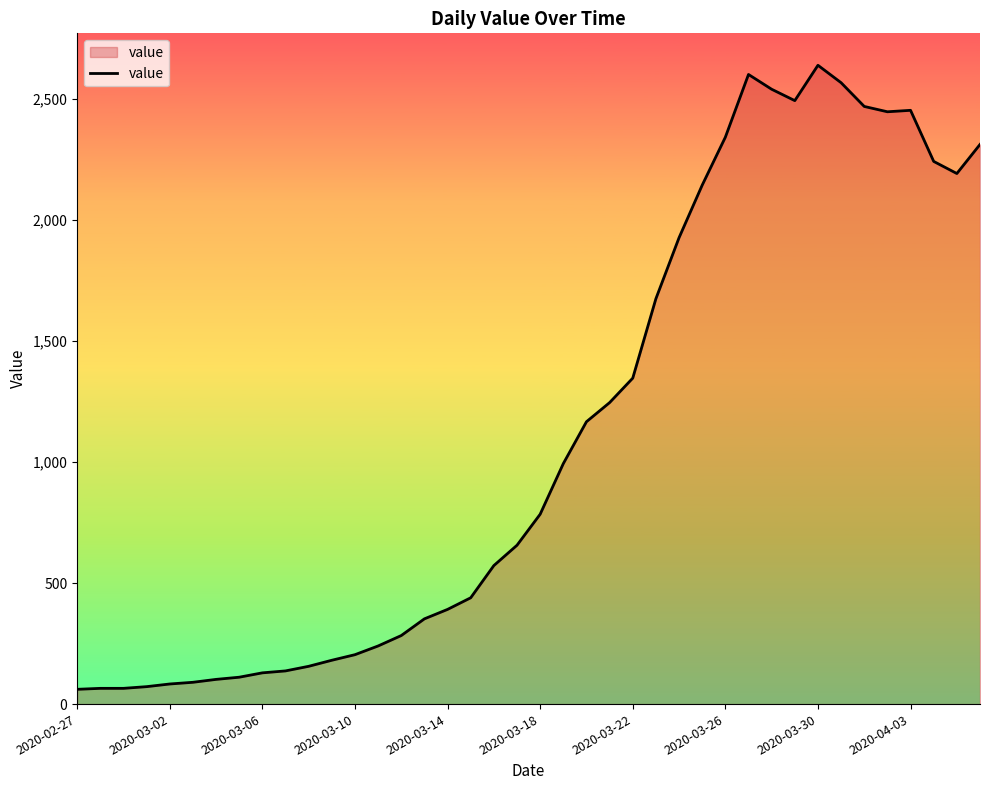

What is the greatest value displayed?

2638